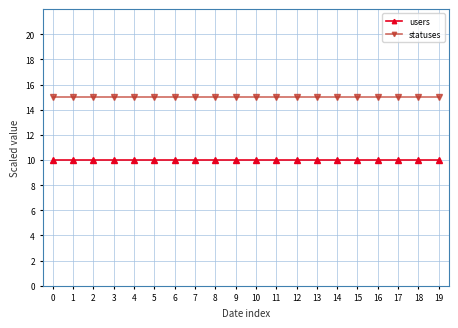

What is the total value across all series at 10?

25